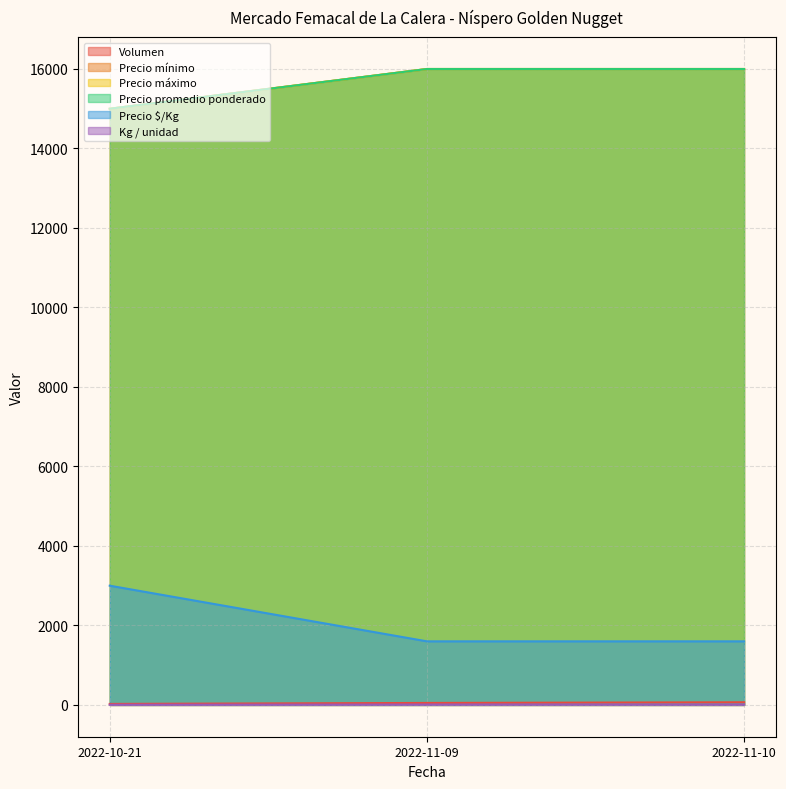

What position from the right is 2022-10-21?

3